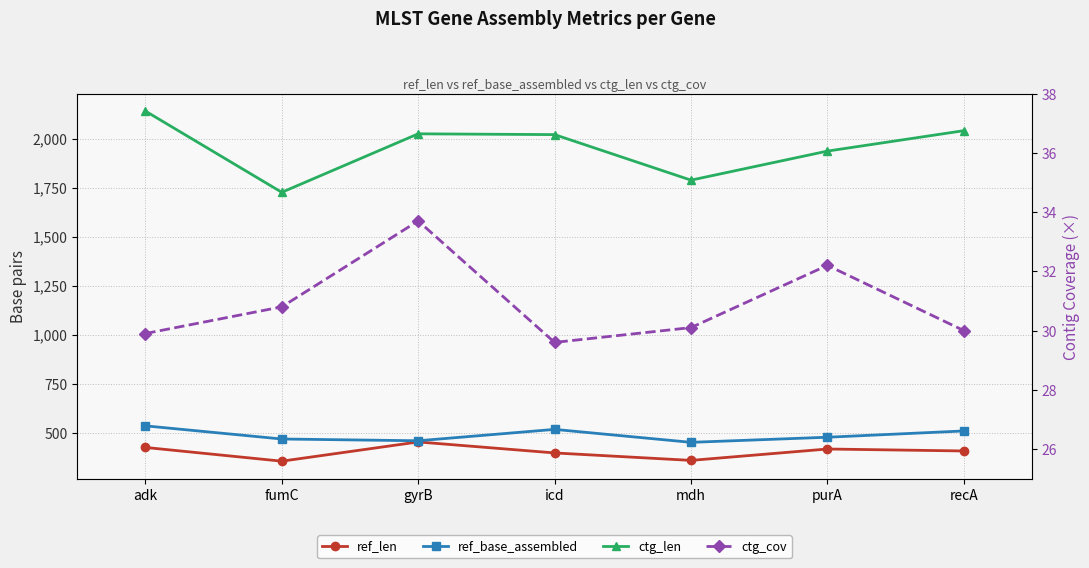

What is the highest value of the ref_len series?

454.0